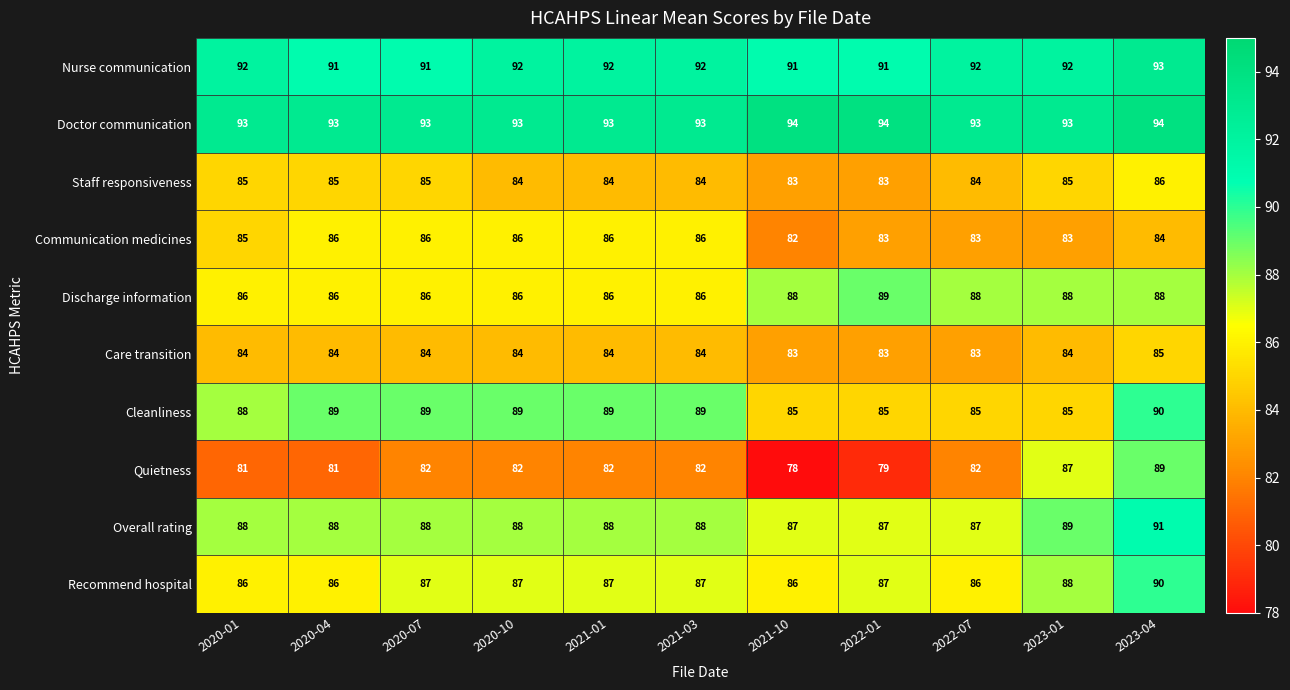

What is the minimum value shown in the chart?

78